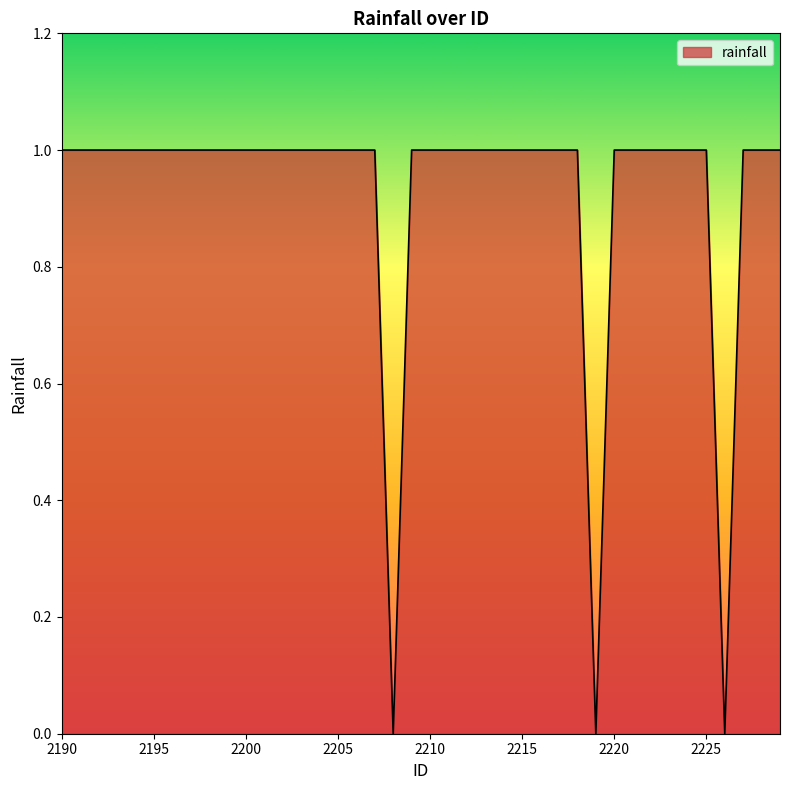

Count the number of categories in the chart.

40